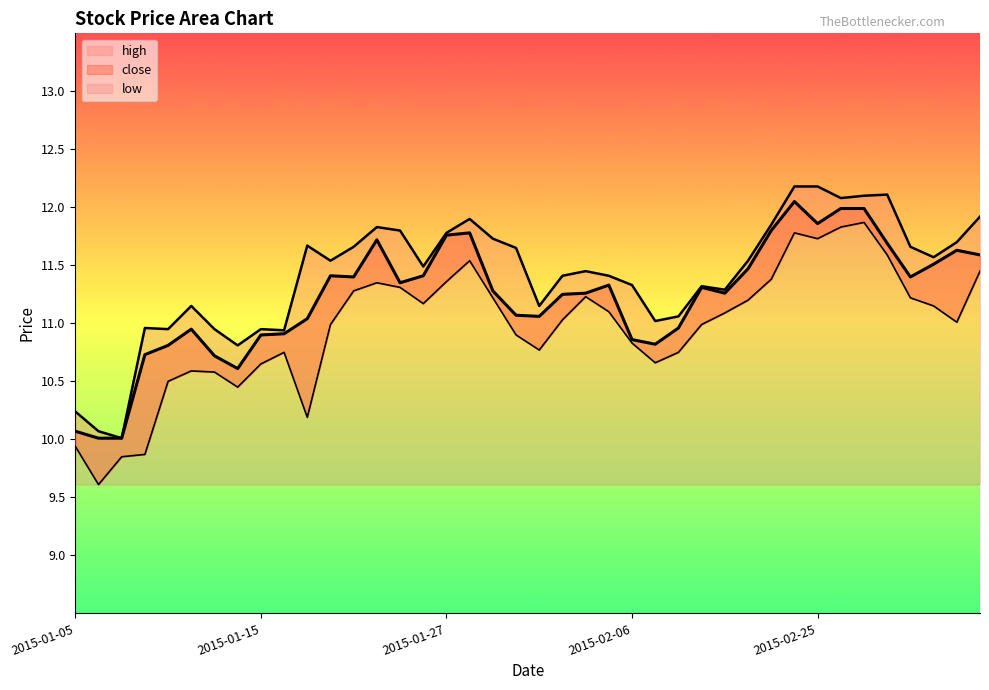

True or false: close and high intersect in this chart.

False